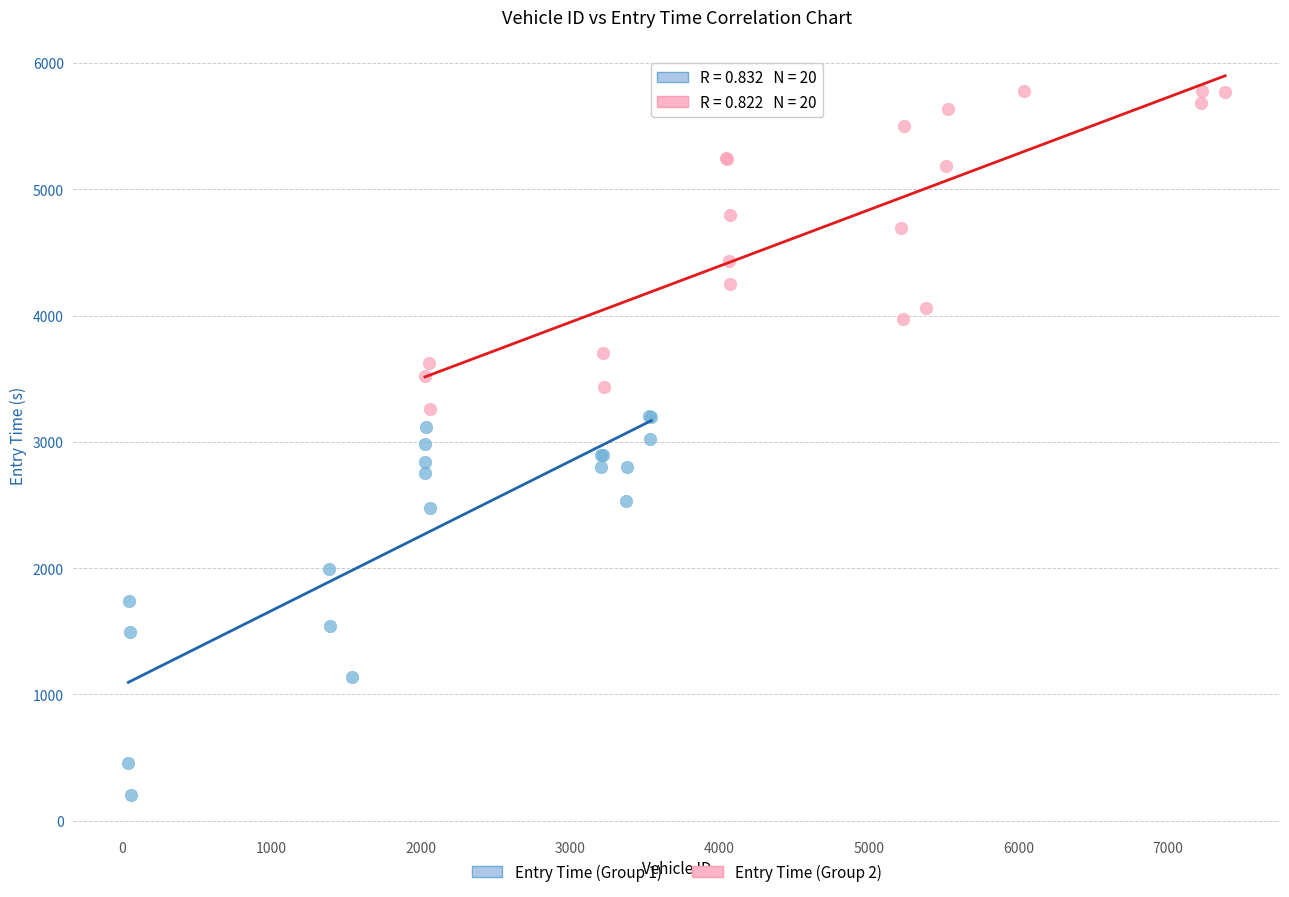

Which series has the largest Y range (max minus min)?

Entry Time (Group 1)